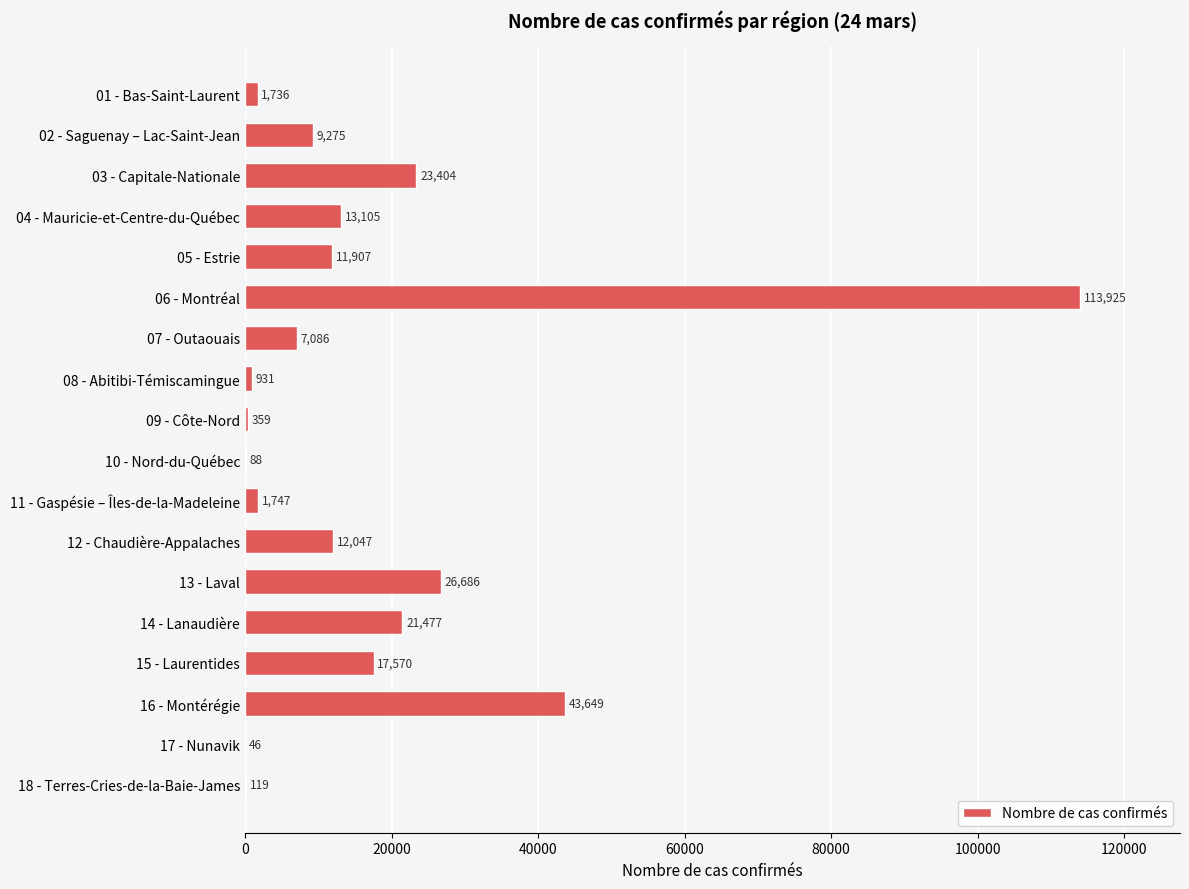

How many data points does each series have?

18